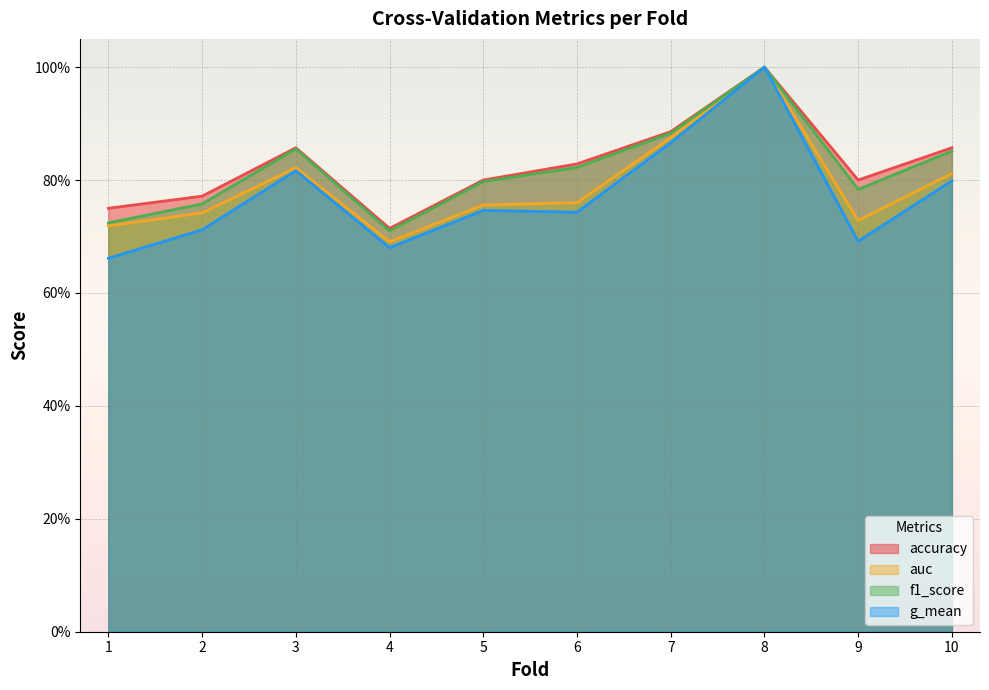

The value of auc at 3 is 0.8. True or false?

True